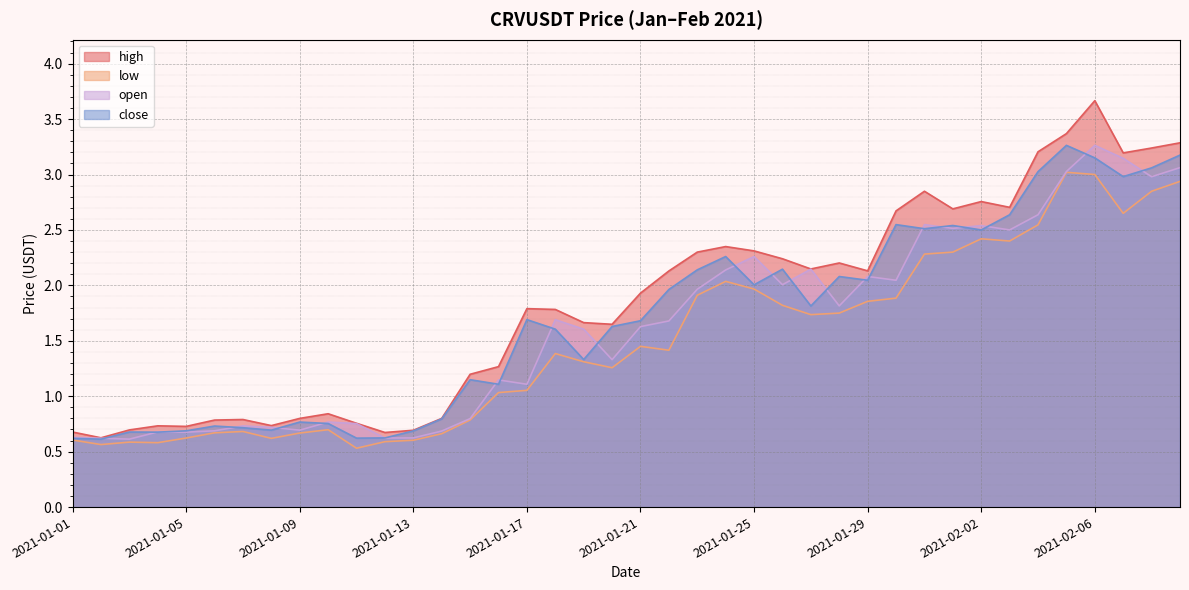

Which category has the lowest value in the close series?

2021-01-02